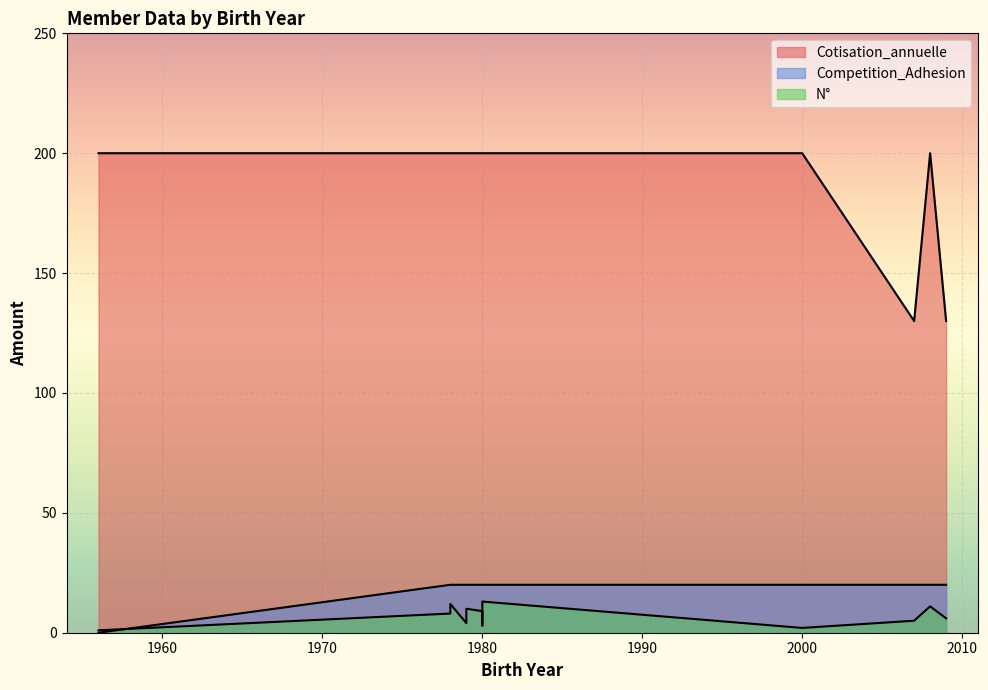

Does the chart display data point markers on the line(s)?

No